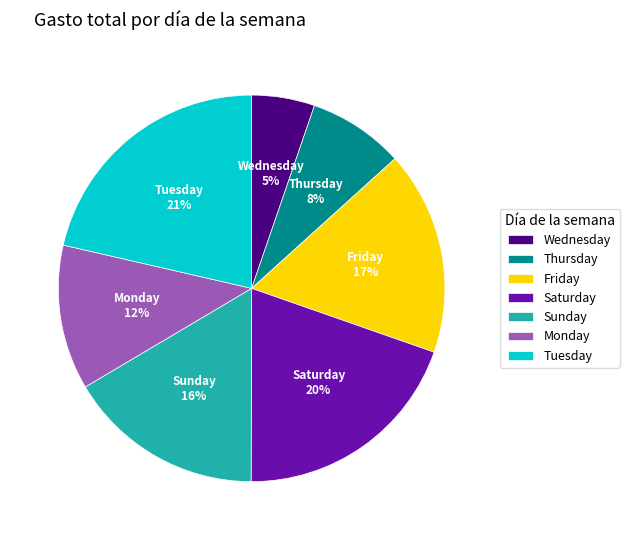

How many segments does this pie chart have?

7